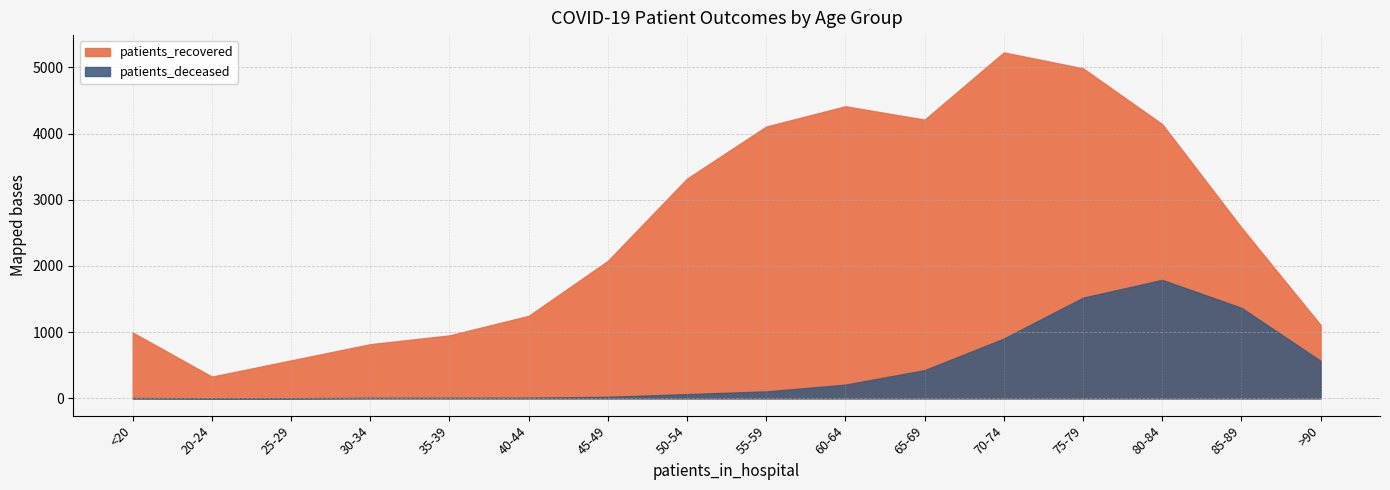

Does the chart have visible grid lines?

Yes